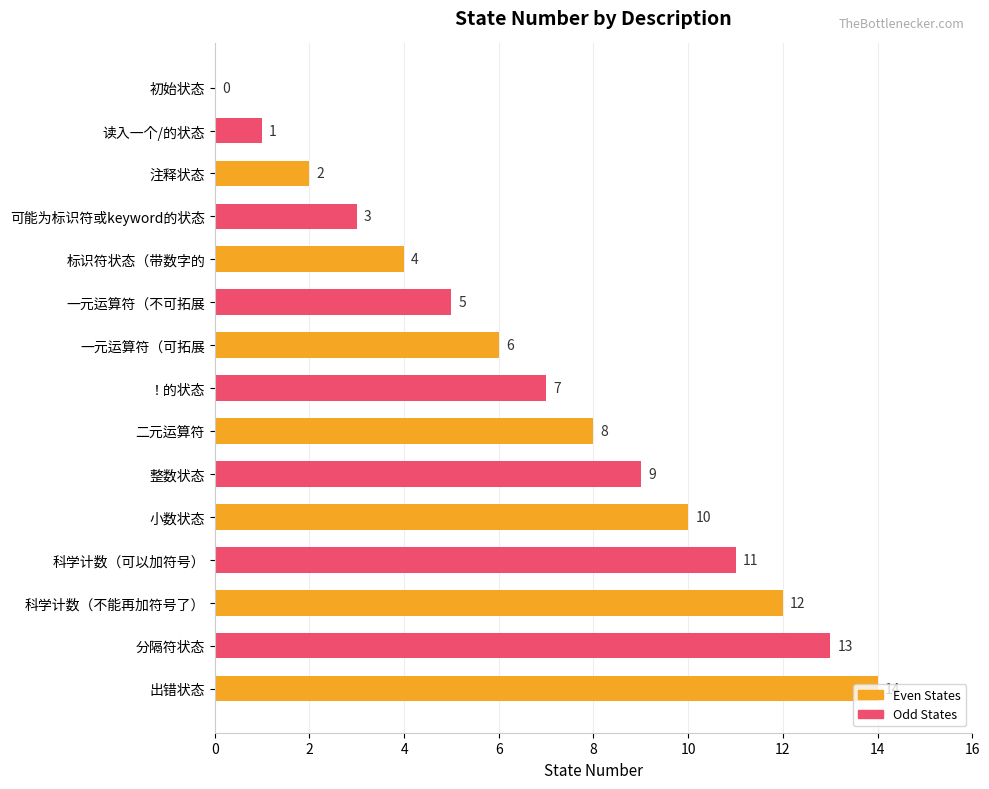

Between 初始状态 and ！的状态, which is larger?

！的状态